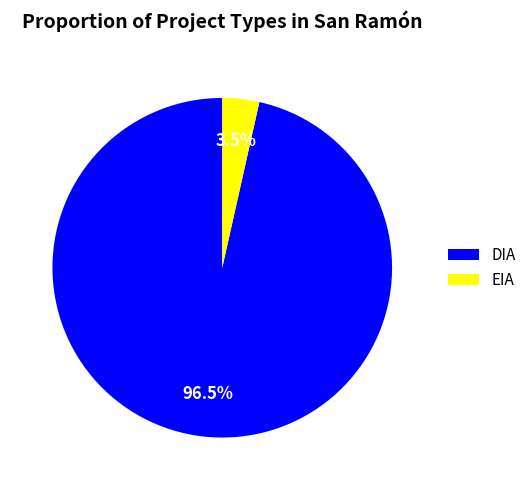

How many slices are in this pie chart?

2